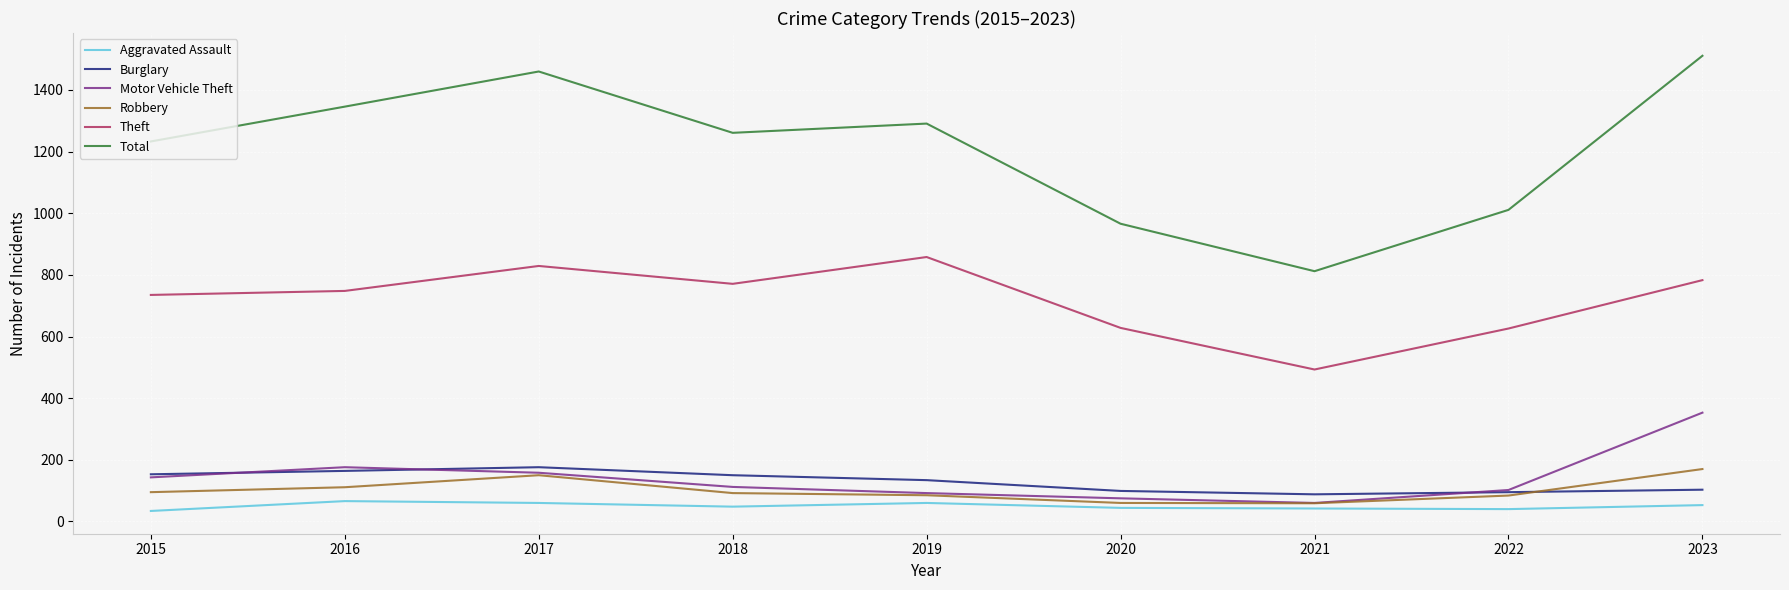

True or false: Burglary has a value of 153 at 2015.

True